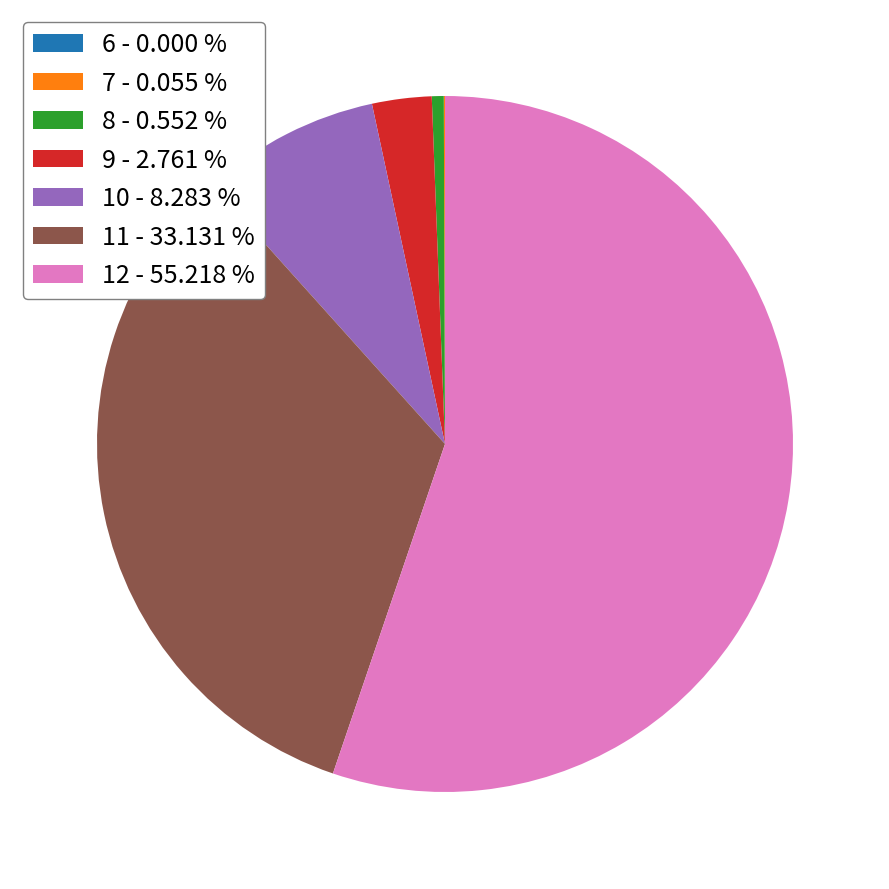

Approximately how many times larger is the value at 10 compared to 8?

15.0